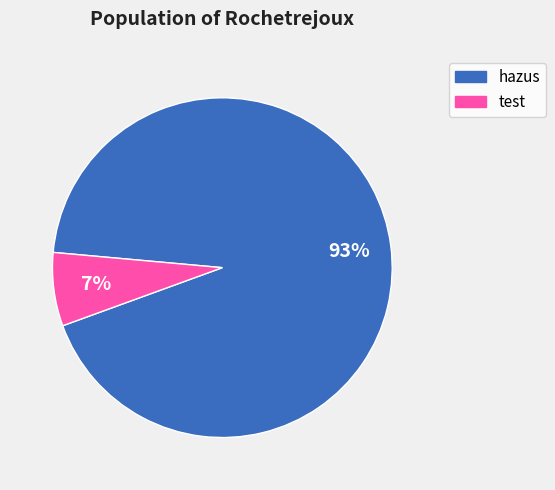

To the nearest percent, what is the average slice percentage?

50%